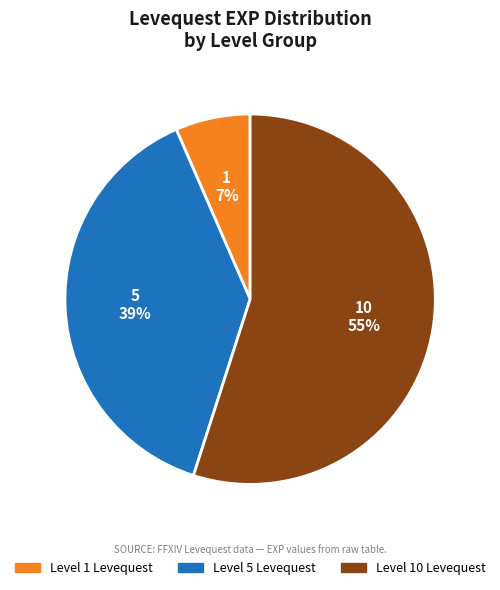

Is there any slice that represents more than half of the pie?

Yes